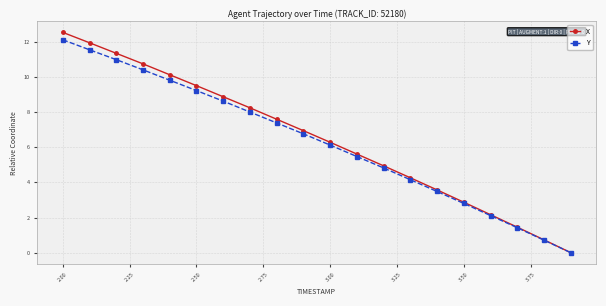

What is the maximum value shown in the chart?

12.5